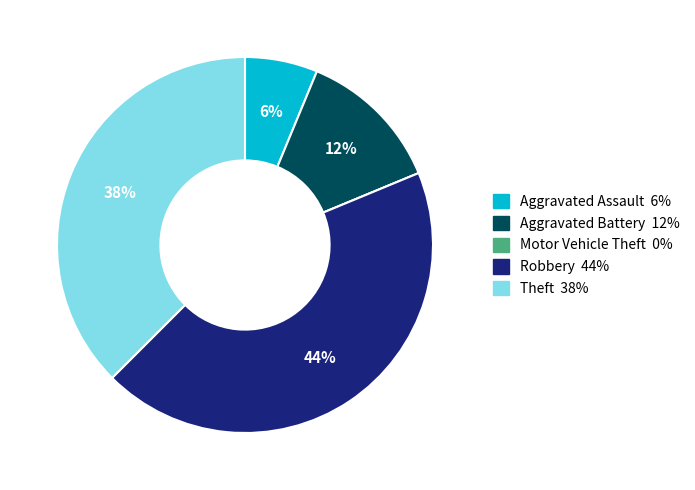

To the nearest percent, what is the combined percentage of Aggravated Assault and Theft?

44%